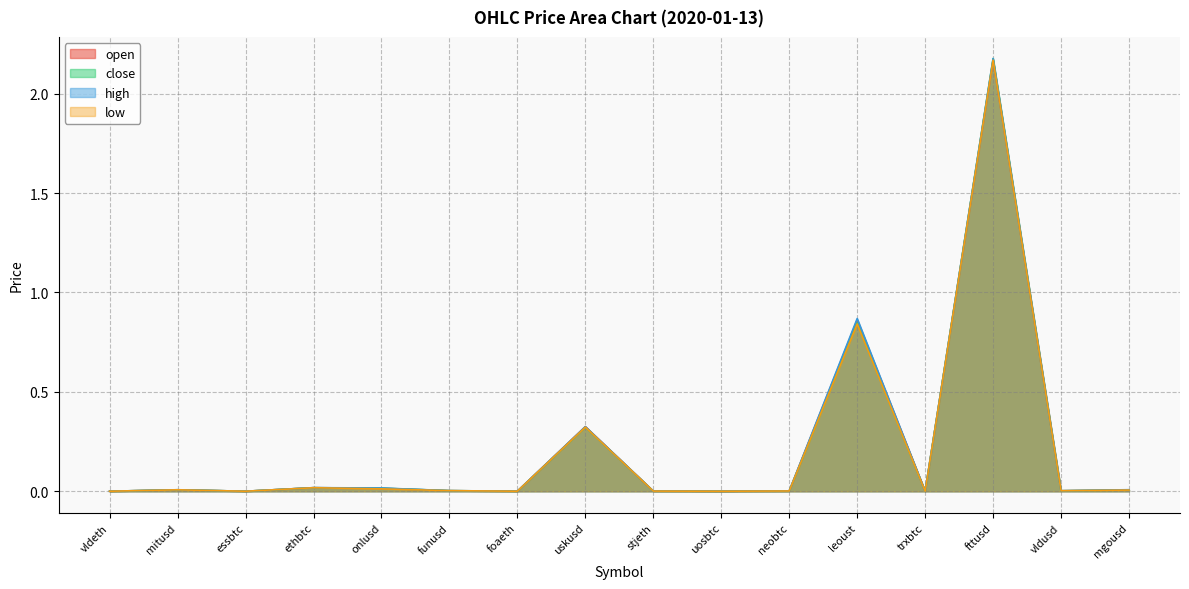

Reading left to right, transcribe all the data shown in this chart.

open: vldeth=0.0	mitusd=0.0	essbtc=0.0	ethbtc=0.0	onlusd=0.0	funusd=0.0	foaeth=0.0	uskusd=0.3	stjeth=0.0	uosbtc=0.0	neobtc=0.0	leoust=0.9	trxbtc=0.0	fttusd=2.2	vldusd=0.0	mgousd=0.0
close: vldeth=0.0	mitusd=0.0	essbtc=0.0	ethbtc=0.0	onlusd=0.0	funusd=0.0	foaeth=0.0	uskusd=0.3	stjeth=0.0	uosbtc=0.0	neobtc=0.0	leoust=0.8	trxbtc=0.0	fttusd=2.2	vldusd=0.0	mgousd=0.0
high: vldeth=0.0	mitusd=0.0	essbtc=0.0	ethbtc=0.0	onlusd=0.0	funusd=0.0	foaeth=0.0	uskusd=0.3	stjeth=0.0	uosbtc=0.0	neobtc=0.0	leoust=0.9	trxbtc=0.0	fttusd=2.2	vldusd=0.0	mgousd=0.0
low: vldeth=0.0	mitusd=0.0	essbtc=0.0	ethbtc=0.0	onlusd=0.0	funusd=0.0	foaeth=0.0	uskusd=0.3	stjeth=0.0	uosbtc=0.0	neobtc=0.0	leoust=0.8	trxbtc=0.0	fttusd=2.2	vldusd=0.0	mgousd=0.0